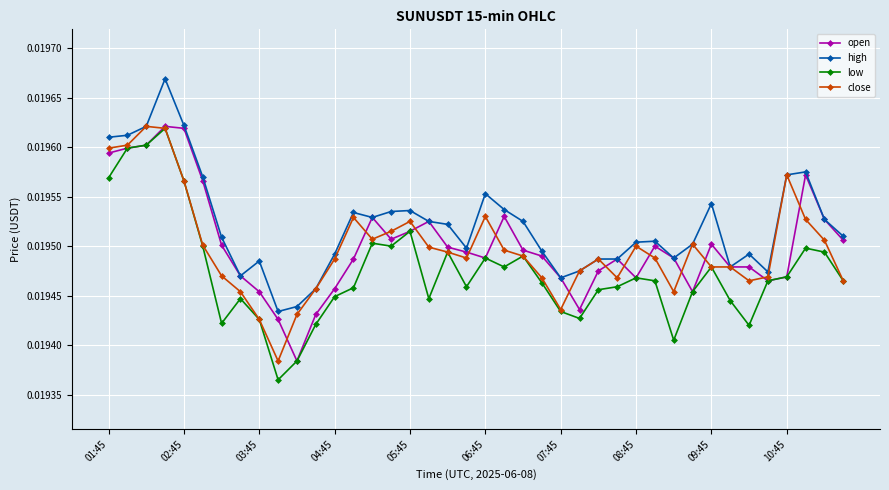

True or false: open has more than 1 points higher than both neighbors.

True